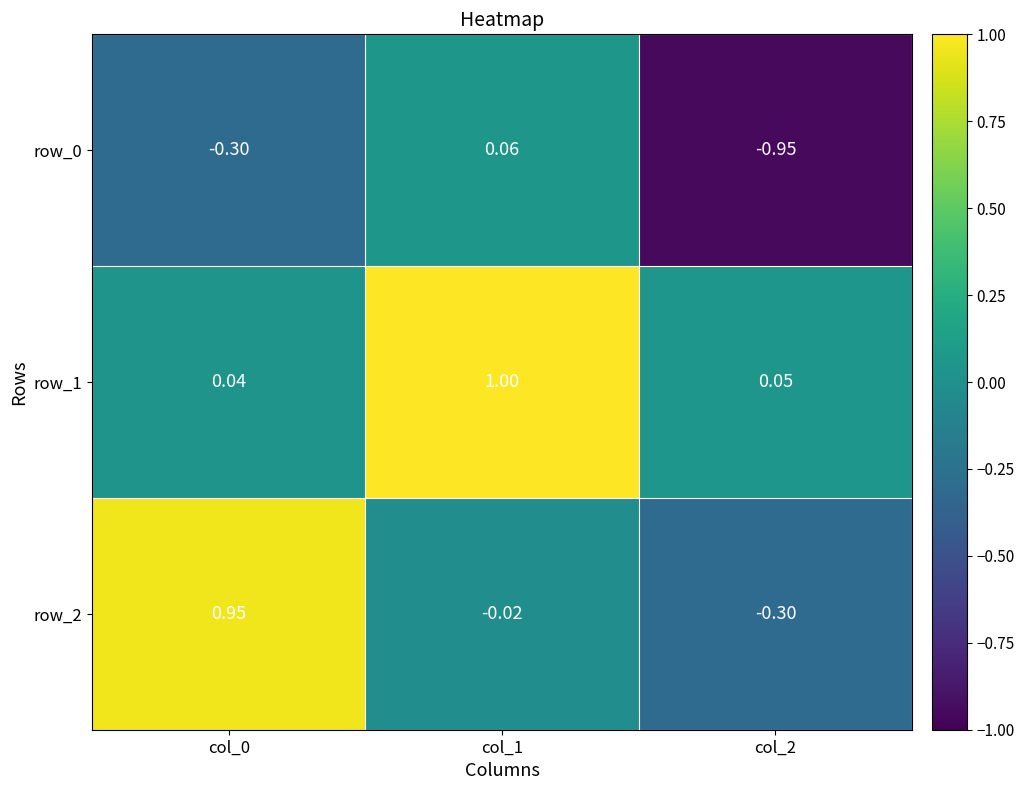

Is the value of row_0 at col_1 greater than the value of row_1 at col_0?

Yes